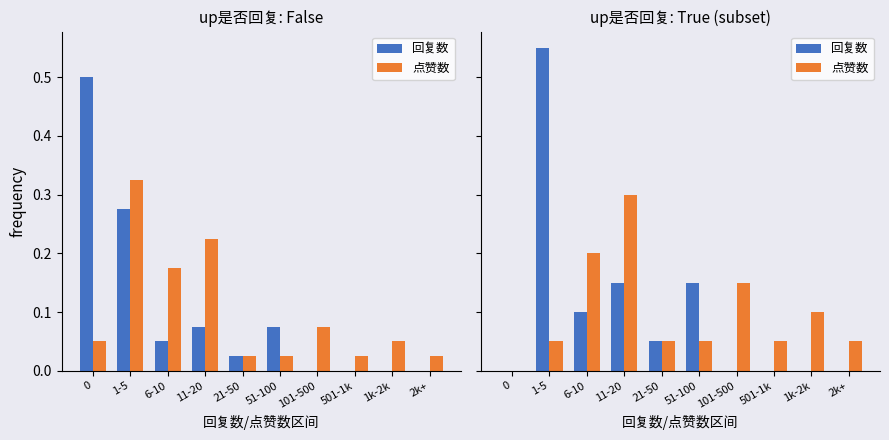

How many data points in 点赞数 are above 0?

9